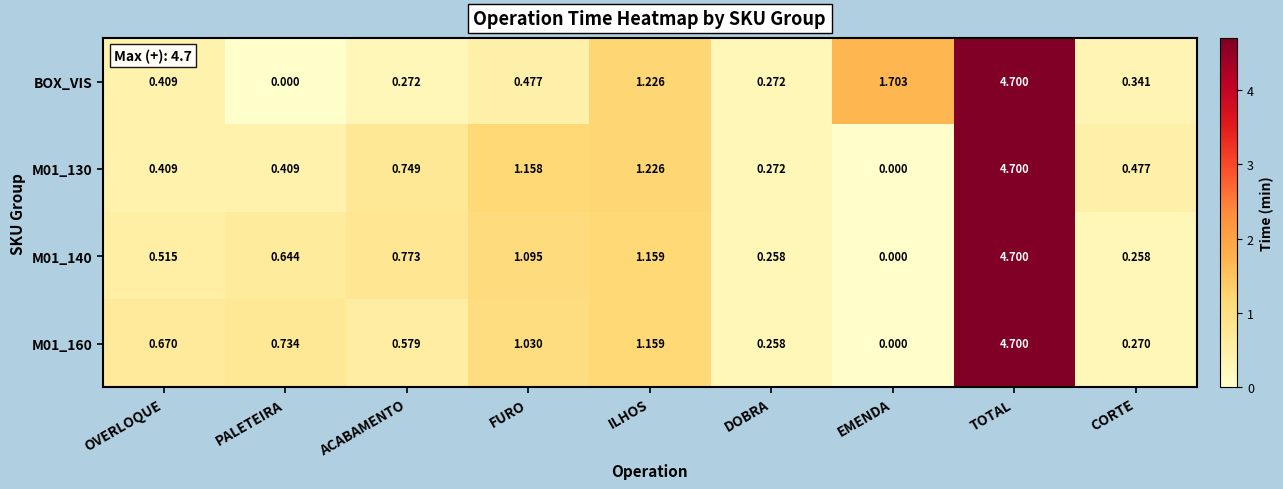

At which label does M01_140 reach its peak?

TOTAL